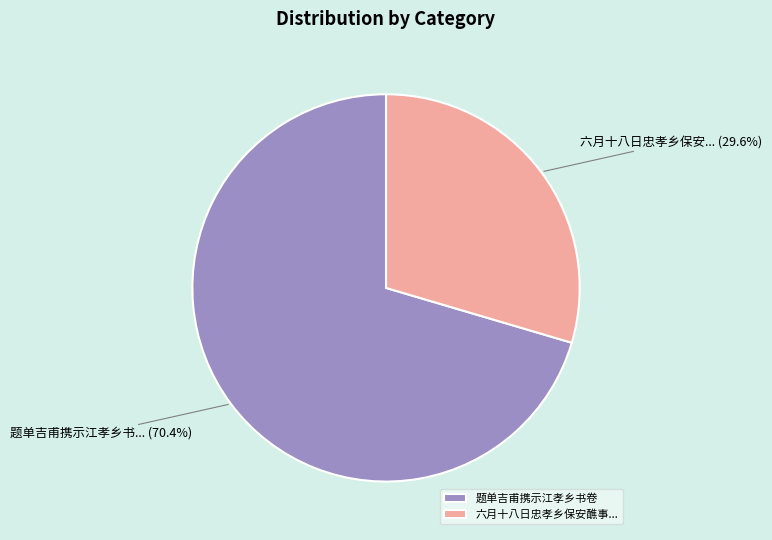

Combined, do 题单吉甫携示江孝乡书卷 and 六月十八日忠孝乡保安醮事... account for over 50%?

Yes